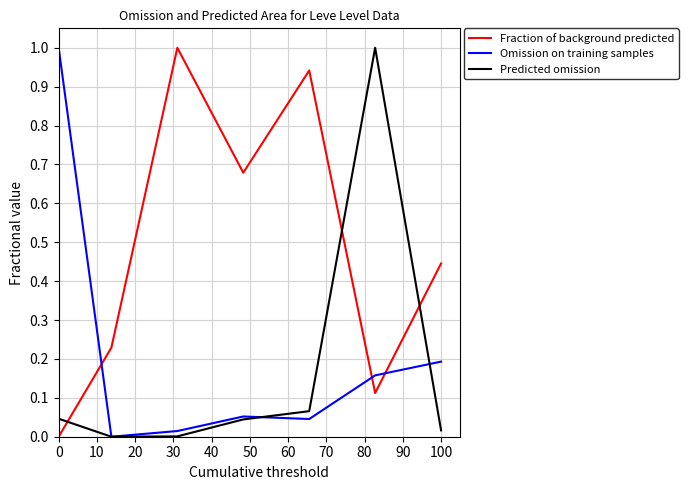

True or false: Fraction of background predicted and Predicted omission cross at least once.

True